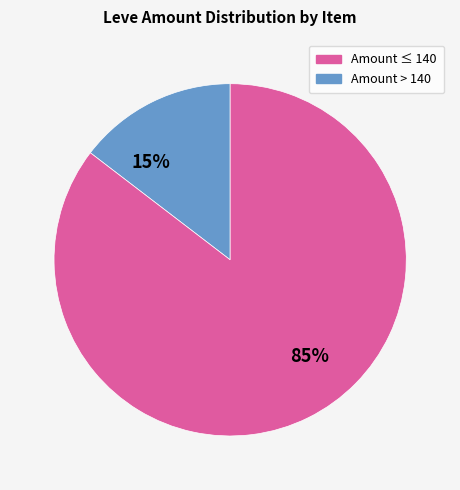

Which has a higher value, Amount > 140 or Amount ≤ 140?

Amount > 140